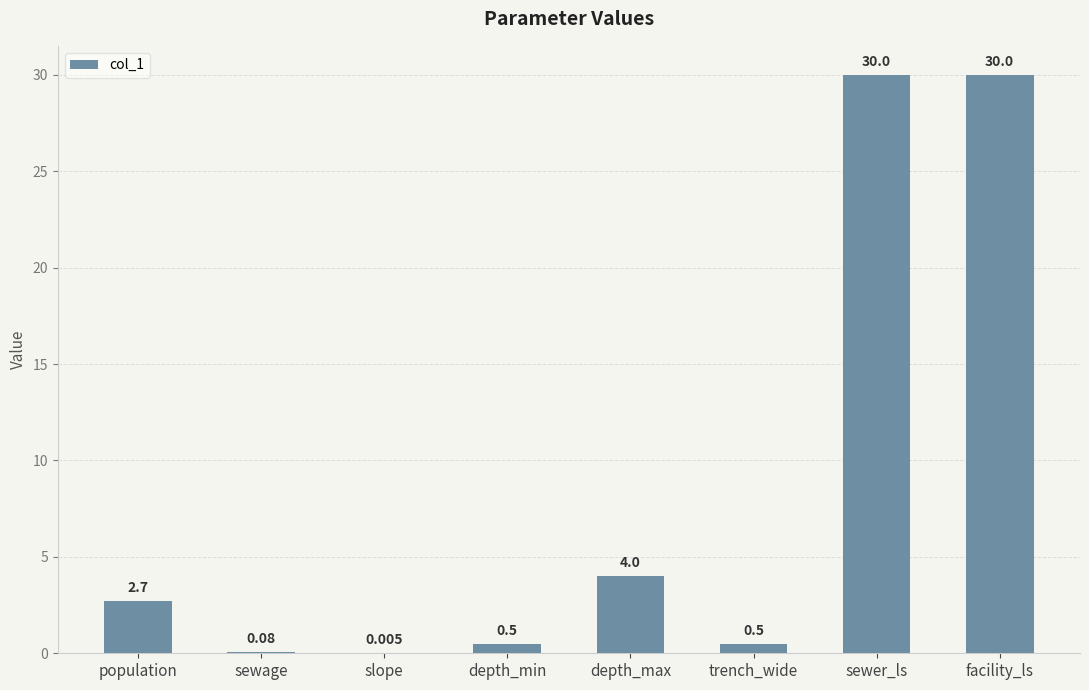

Between slope and trench_wide, which is larger?

trench_wide